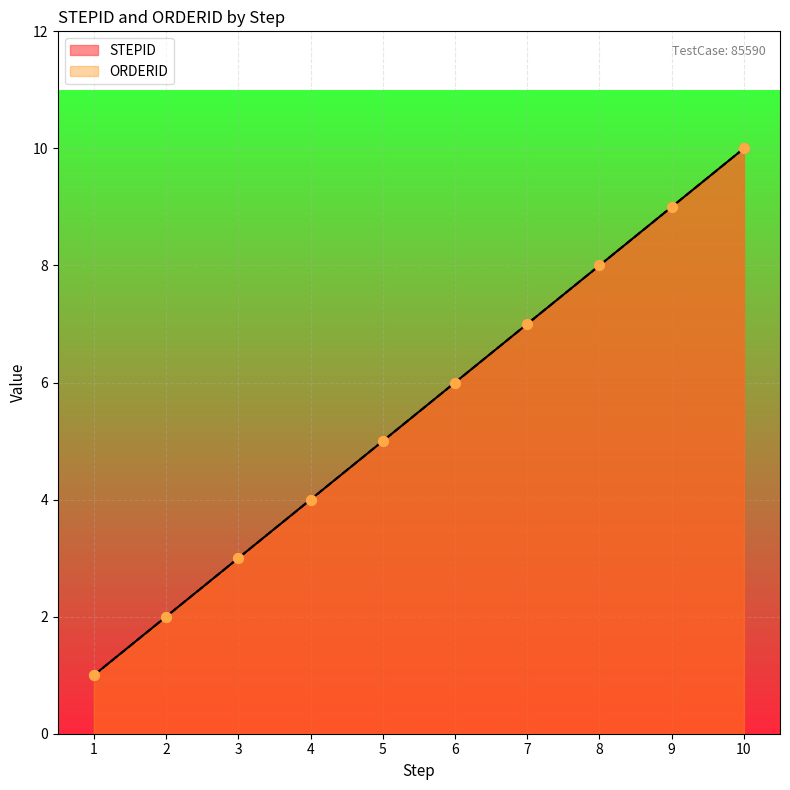

At which category is the sum across all series the highest?

10